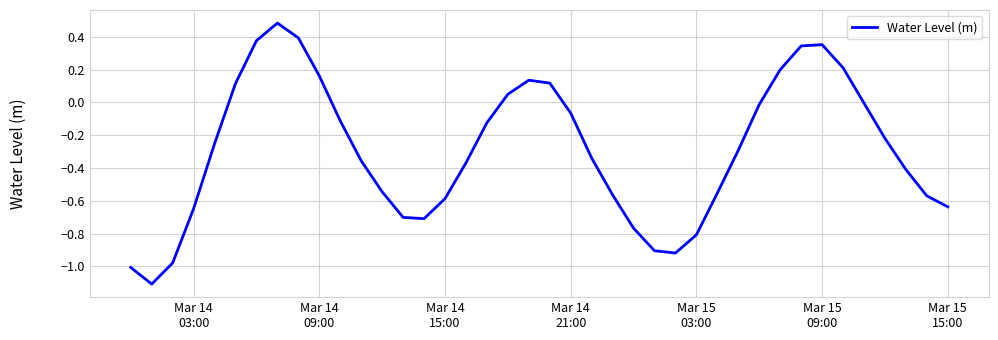

What is the maximum value shown in the chart?

0.5